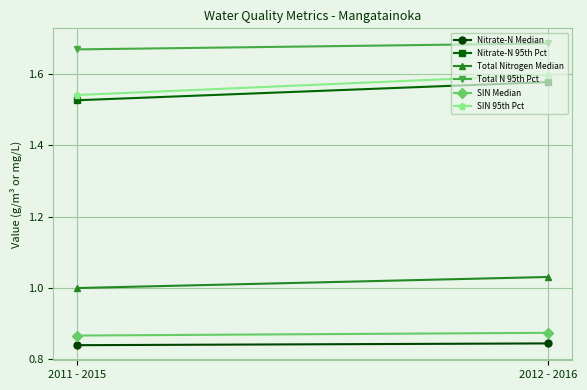

True or false: Nitrate-N 95th Pct has a value of 1.5 at 2011 - 2015.

True